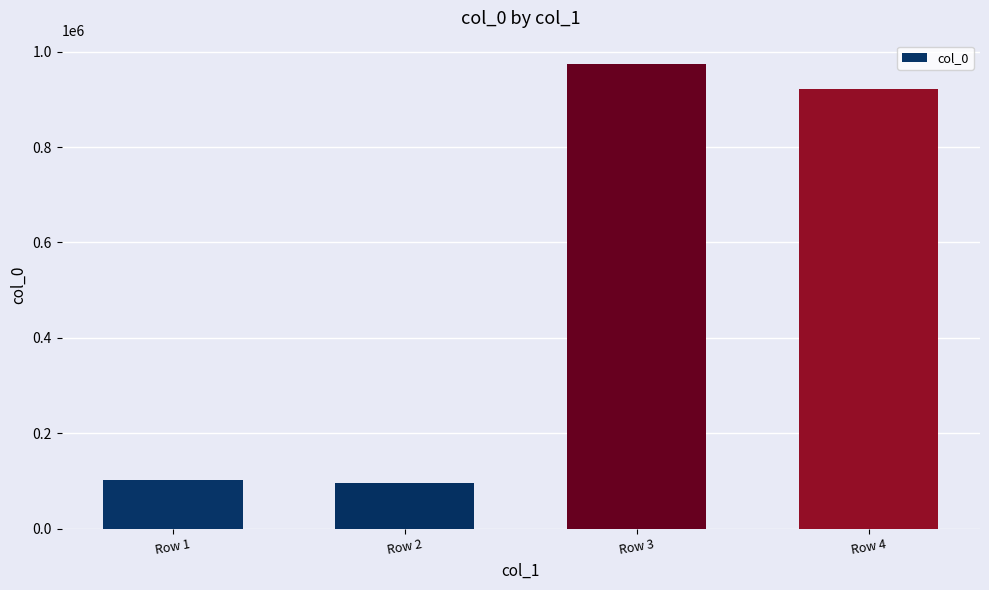

Reading left to right, what are all the values shown in this chart?

102711	95479	974136	922471